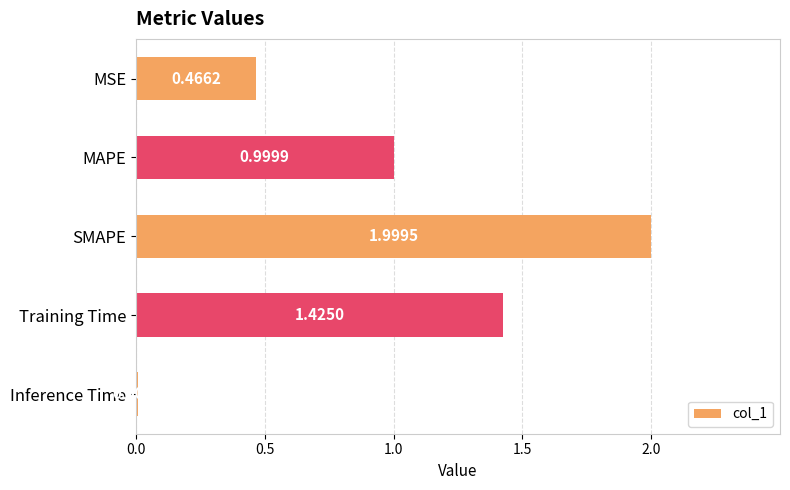

Does the chart contain any negative values?

No